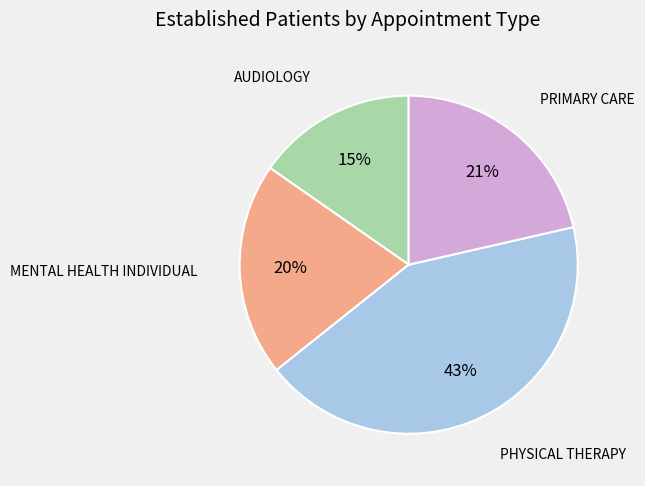

Does any single category account for the majority?

No